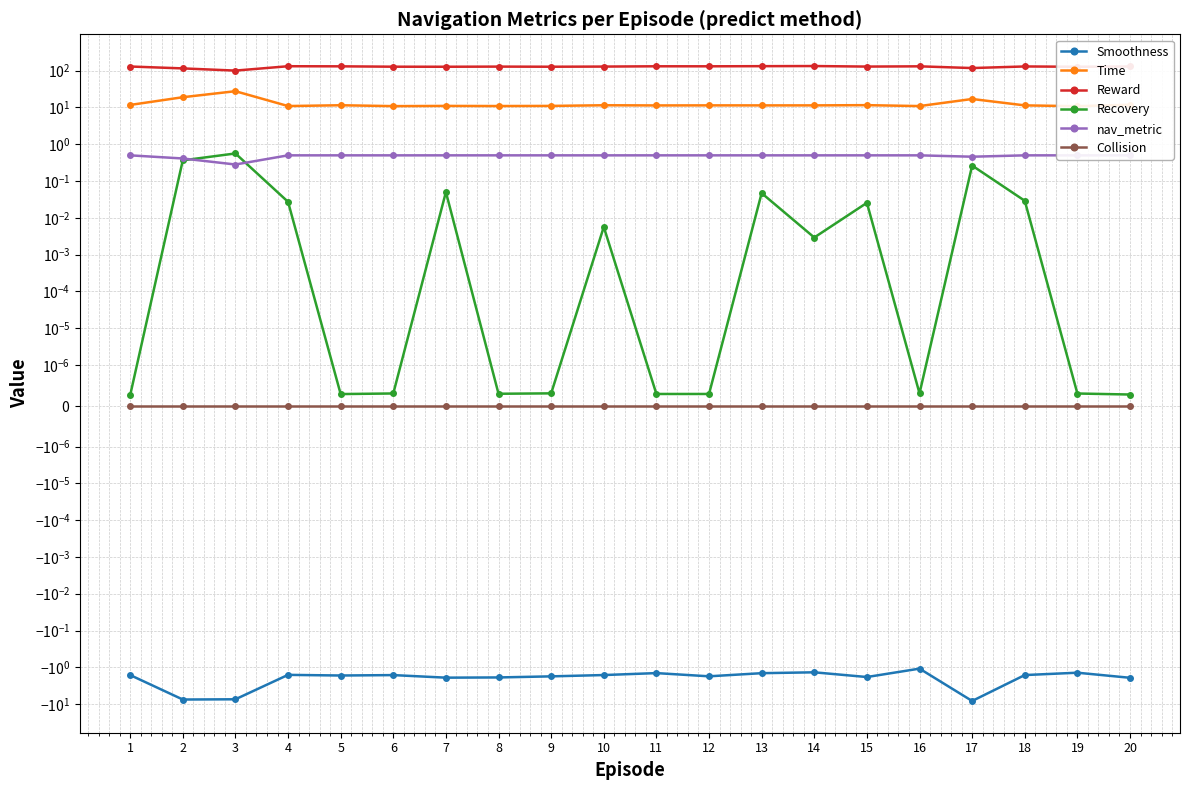

What value does the nav_metric series have at 7?

0.5